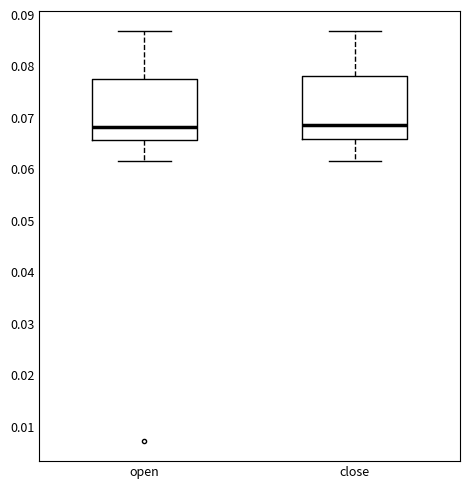

Reading left to right, read every box against the y-axis: the position of its median line, the range the box covers, and the ends of its whiskers. The values are not printed on the chart, so give them approximately, as read against the axis.

open: median 0.068, box 0.066 to 0.078, whiskers 0.061 to 0.087
close: median 0.069, box 0.066 to 0.078, whiskers 0.061 to 0.087